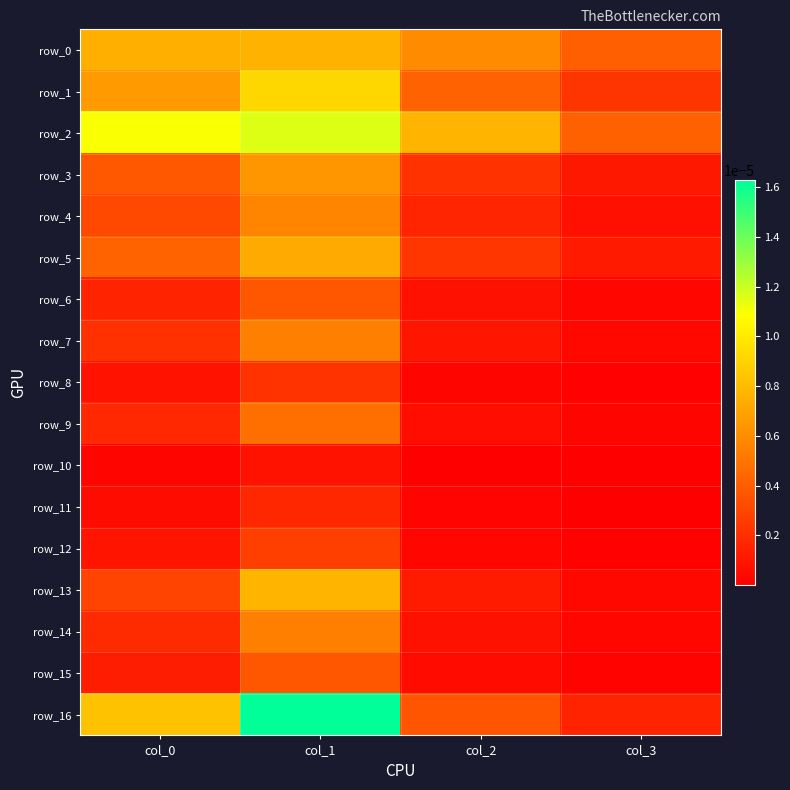

How many data points does each series have?

4